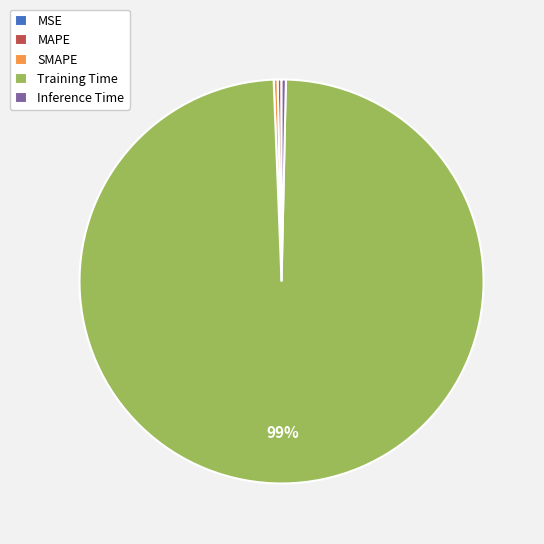

Do MAPE and SMAPE together represent more than half of the pie?

No